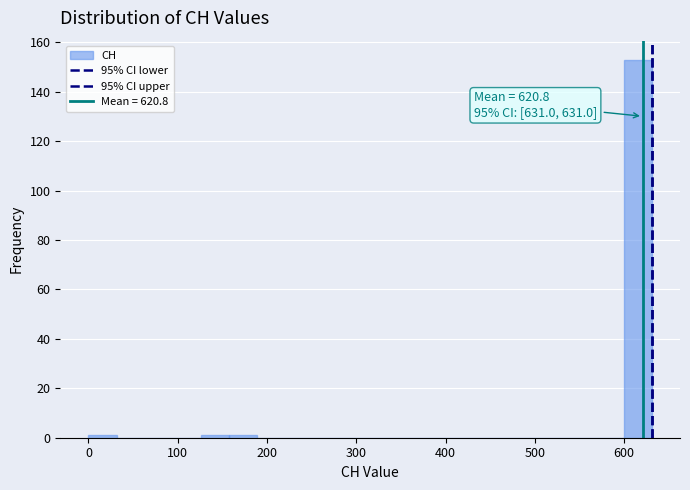

Around what value on the x-axis is the tallest bar? Give the approximate position of its centre, as read against the axis.

620